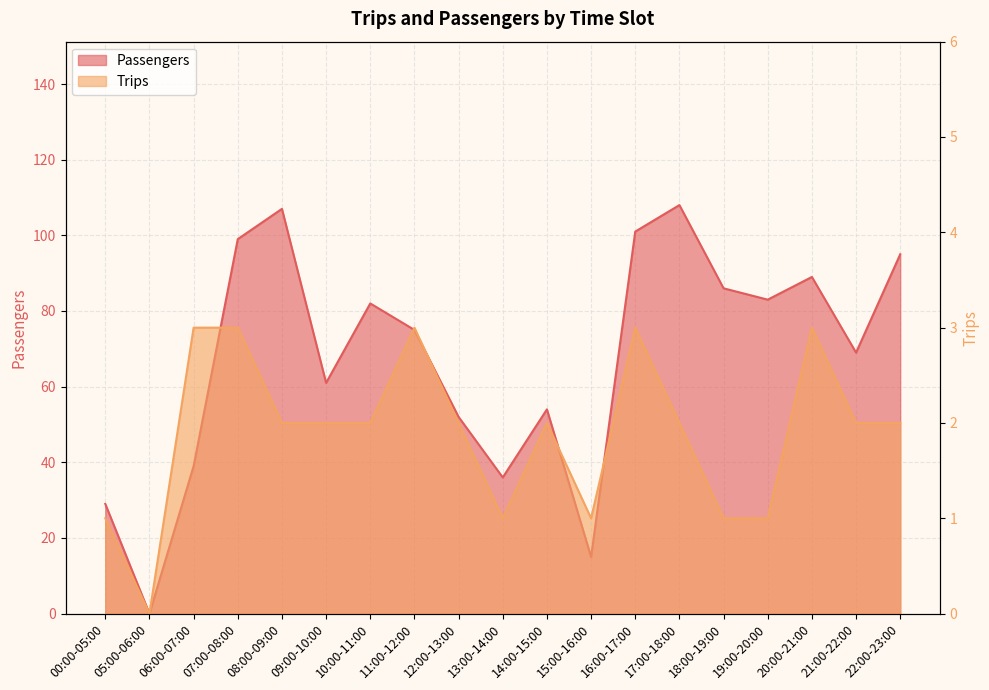

Which series changed the most between 14:00-15:00 and 15:00-16:00?

Passengers